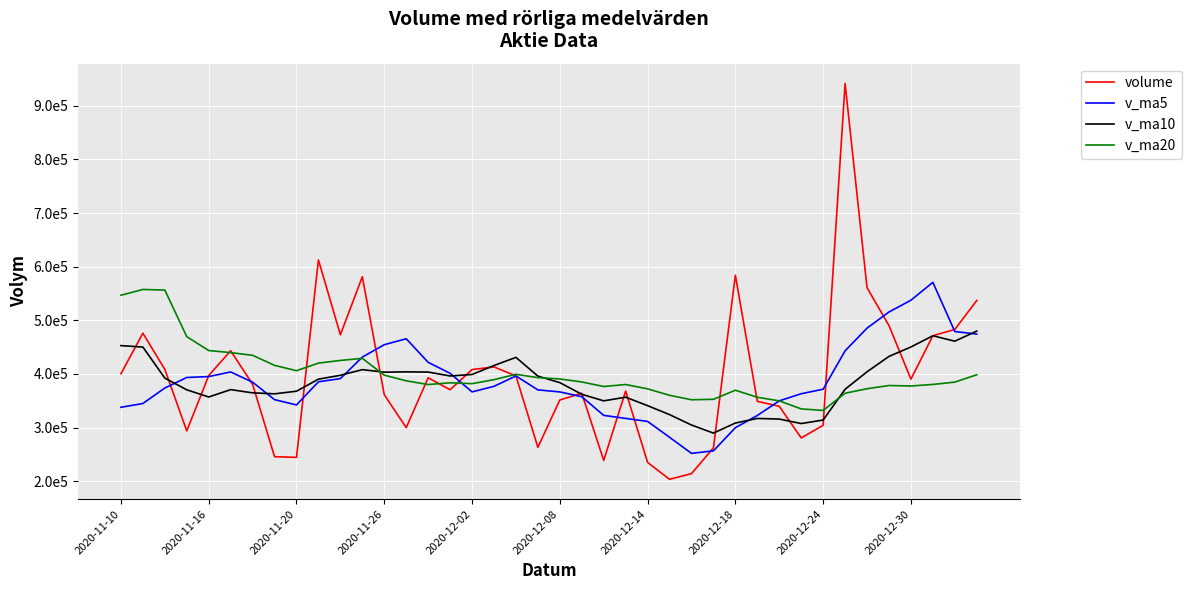

How many intersections are there between v_ma20 and volume?

11